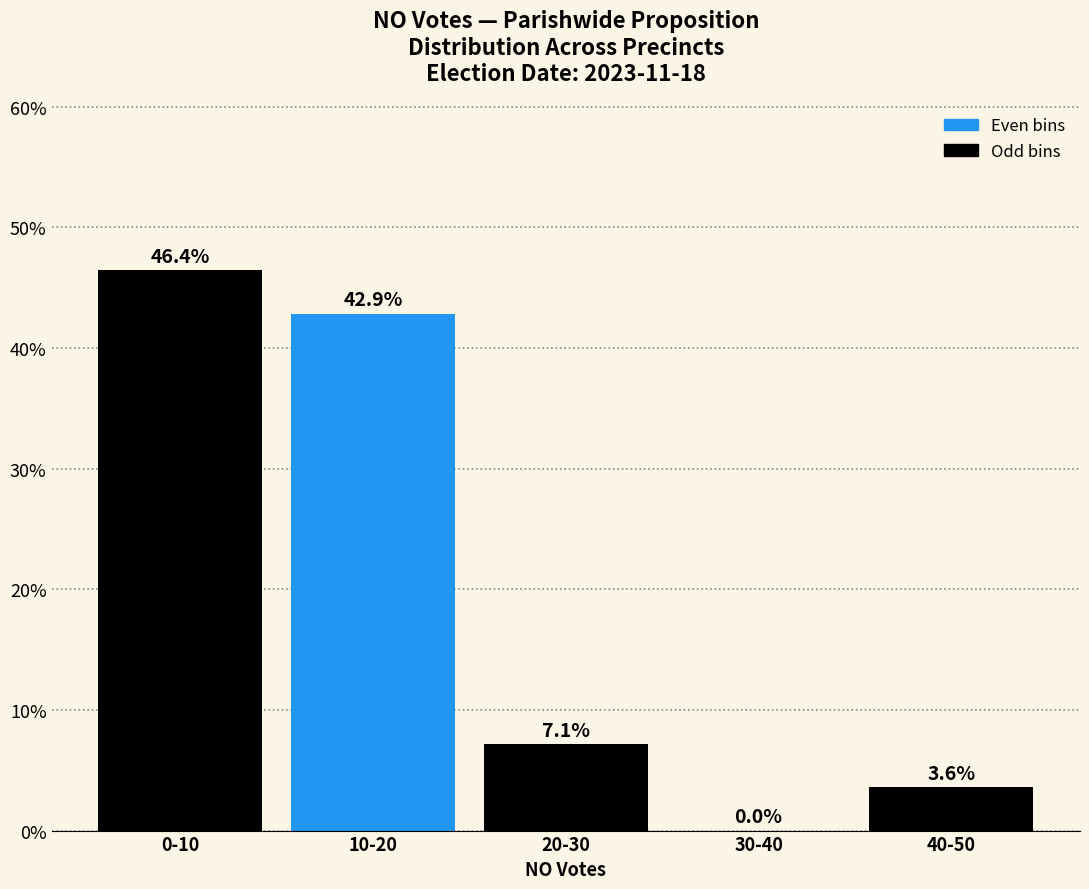

Reading left to right, transcribe all the data shown in this chart.

0-10=46.4	10-20=42.9	20-30=7.1	30-40=0.0	40-50=3.6